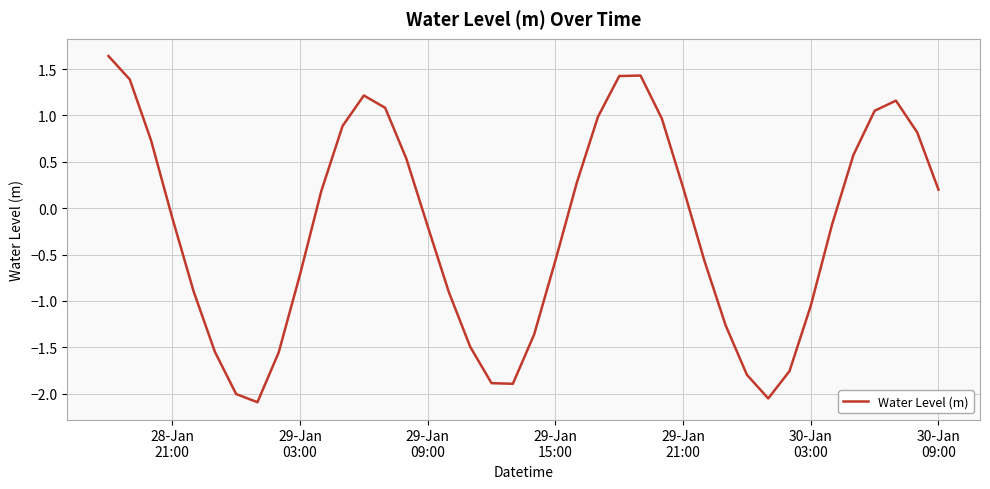

What is the difference between the maximum and minimum values?

3.7